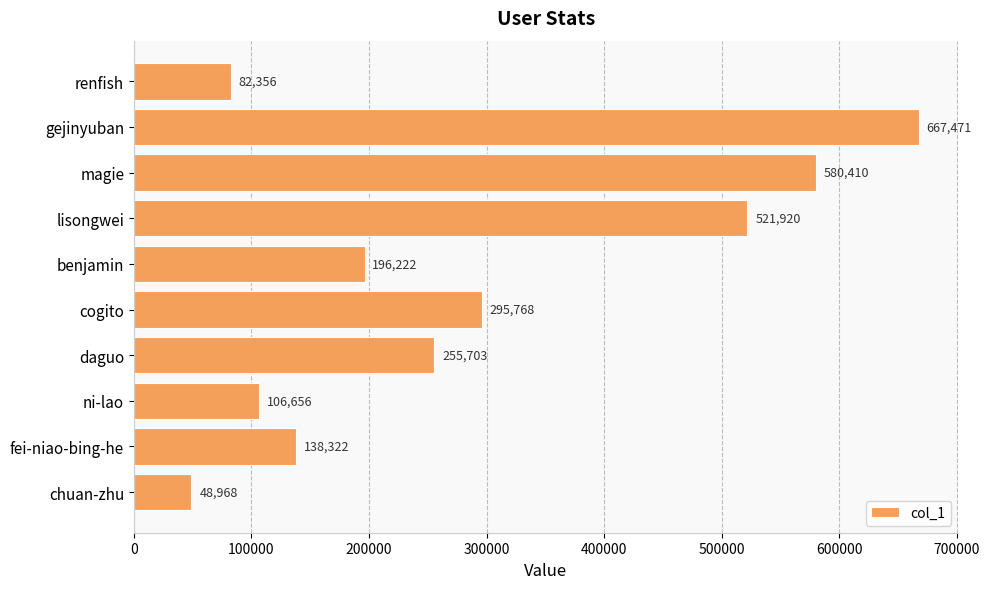

Reading top to bottom, list all the values displayed in this chart.

82356	667471	580410	521920	196222	295768	255703	106656	138322	48968